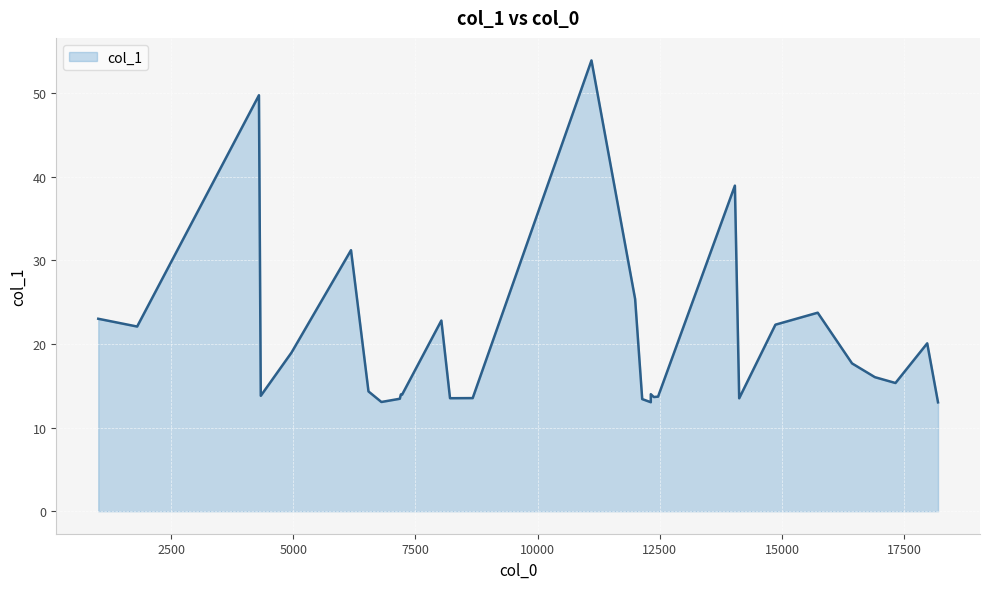

Reading left to right, what are all the values shown in this chart?

1008.18=23.0	1803.84=22.1	4296.52=49.8	4334.0=13.8	4963.1=19.0	6180.67=31.2	6538.33=14.3	6802.5=13.1	7179.57=13.5	7201.31=14.0	7225.28=13.9	8029.76=22.8	8206.92=13.5	8670.68=13.5	11101.8=53.9	11995.2=25.4	12140.2=13.4	12315.9=13.0	12315.9=14.0	12377.0=13.7	12464.5=13.7	14036.9=39.0	14125.0=13.5	14866.3=22.3	15732.0=23.8	16434.4=17.7	16902.1=16.0	17323.2=15.3	17973.0=20.1	18194.0=13.0